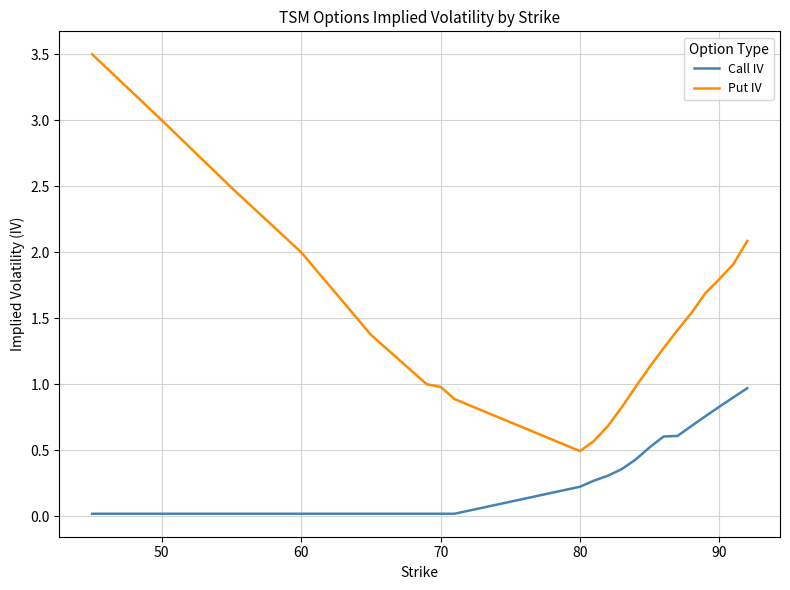

List the series in order of their overall mean, highest first.

Put IV, Call IV